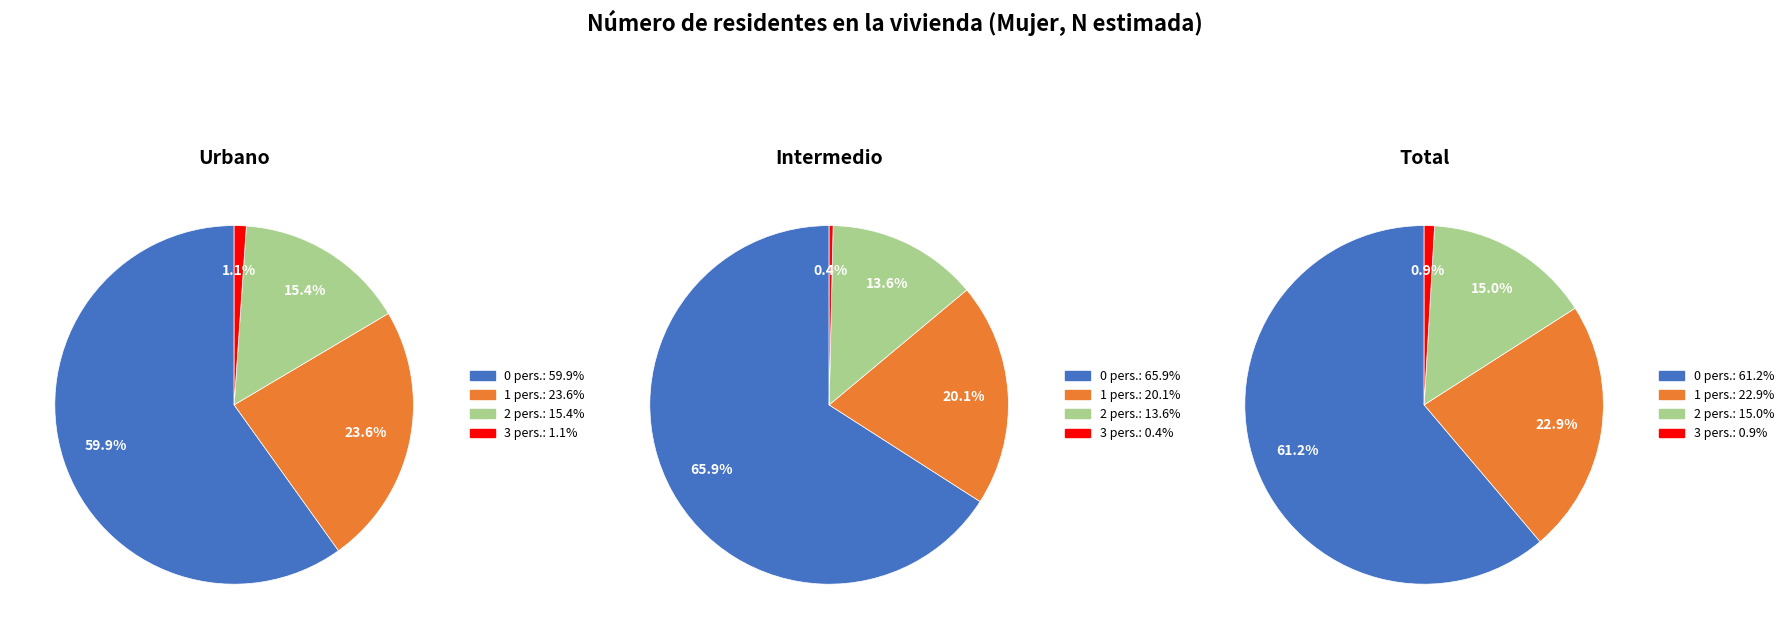

To the nearest percent, what is the combined percentage of 0 and 2?

80%